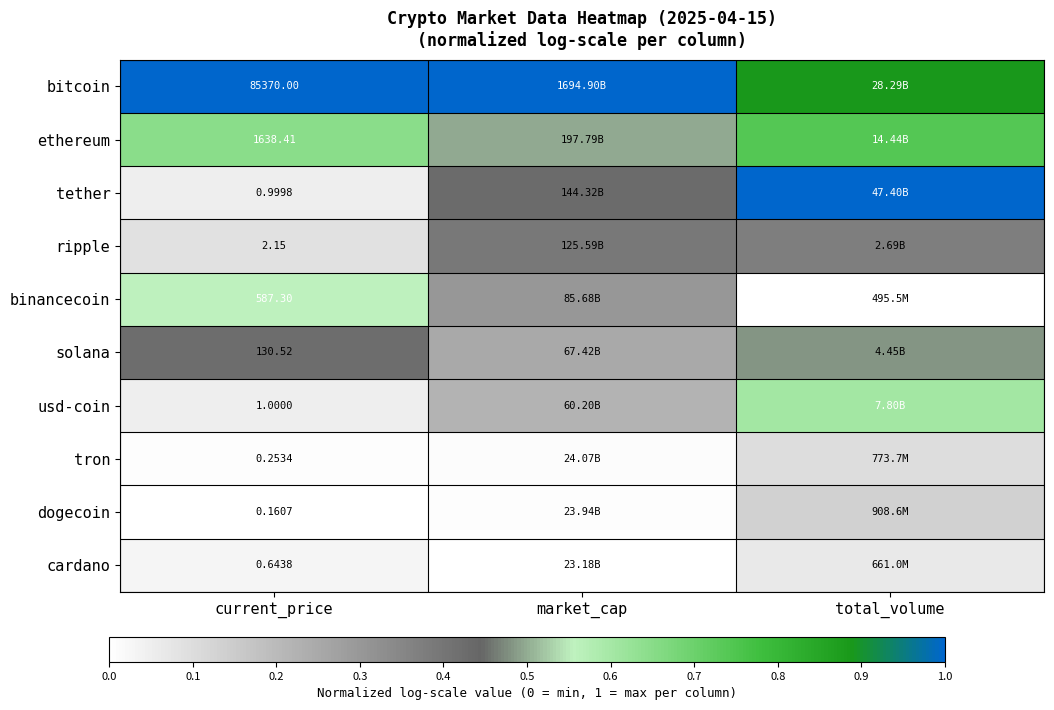

Rank the series at current_price from lowest to highest value.

dogecoin, tron, cardano, tether, usd-coin, ripple, solana, binancecoin, ethereum, bitcoin